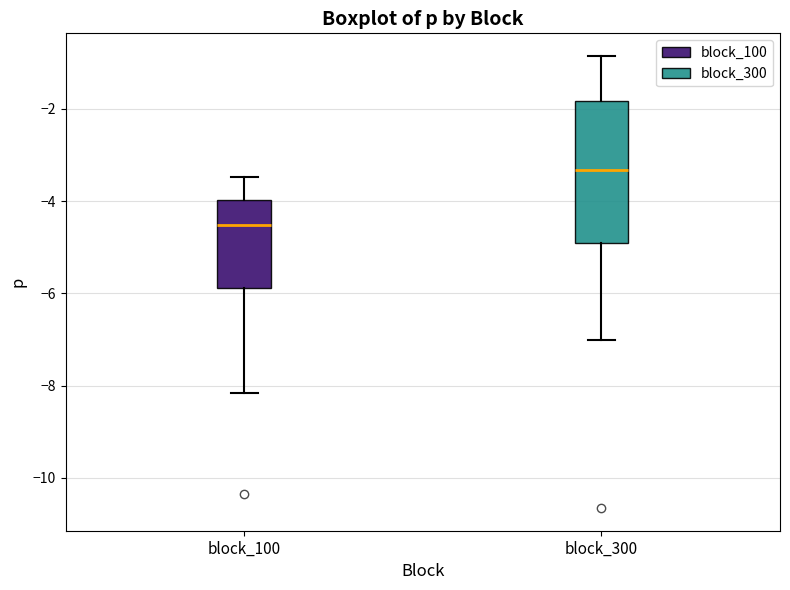

Reading left to right, transcribe this box plot: for each box, give where its median line is, the range the box spans, and where its two whiskers end, as read against the y-axis. The values are not printed on the chart, so give them approximately, as read against the axis.

block_100: median -4.6, box -5.8 to -4.0, whiskers -8.2 to -3.4
block_300: median -3.4, box -5.0 to -1.8, whiskers -7.0 to -0.8